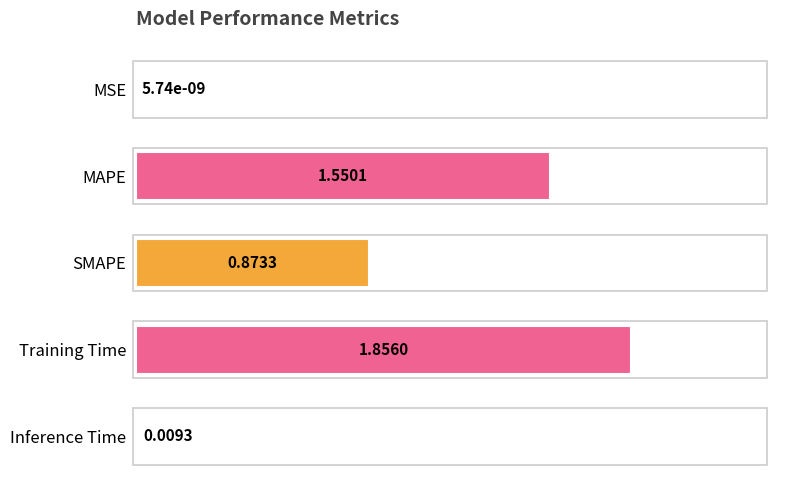

Are the bars horizontal?

Yes